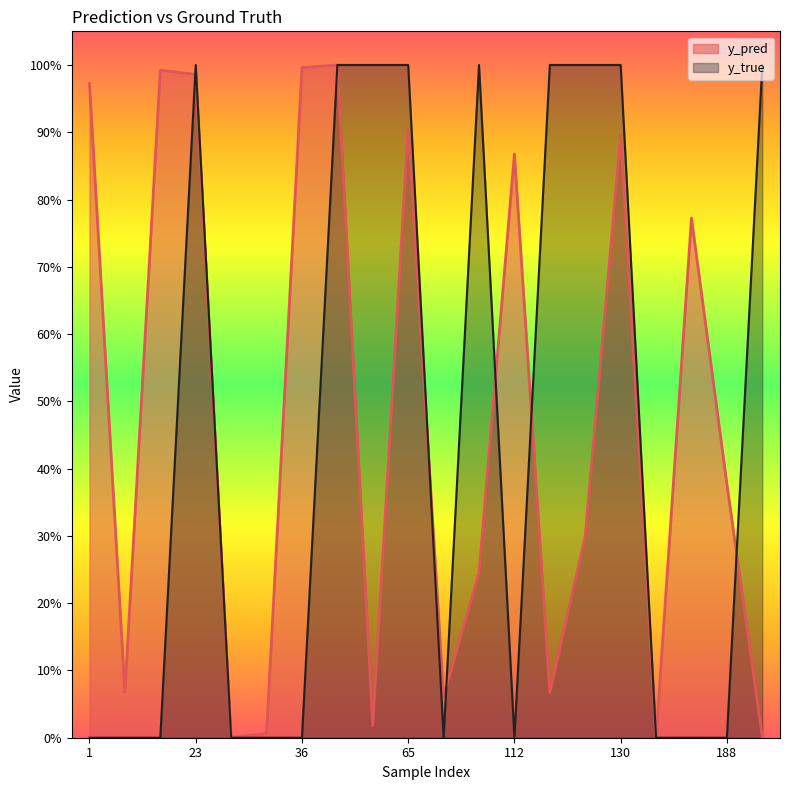

Does the chart have visible grid lines?

No